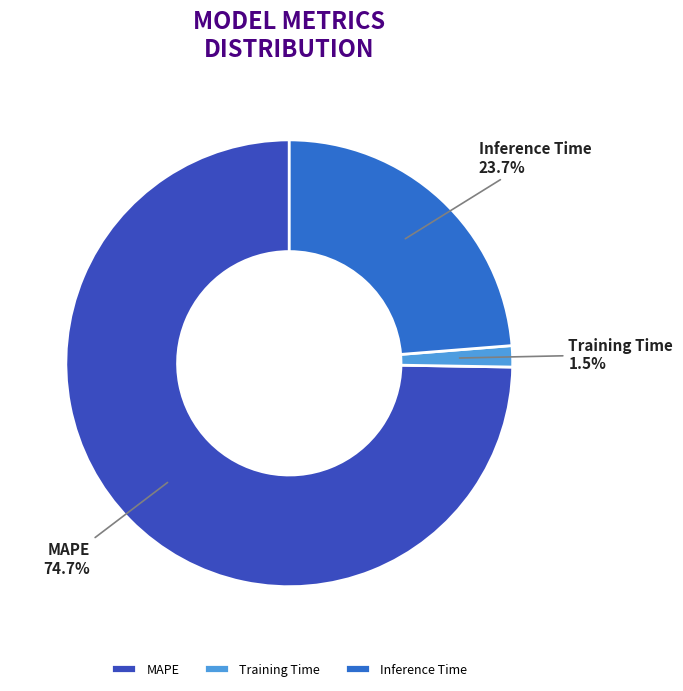

What percentage is the Inference Time slice, to the nearest percent?

24%